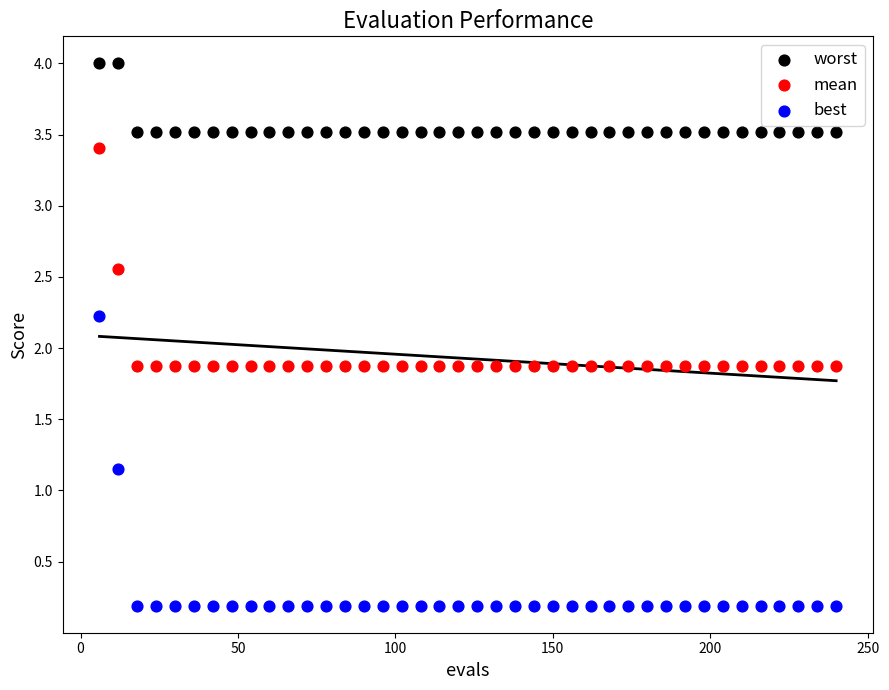

Across all data points, what is the range of Y values (max minus min)?

3.8